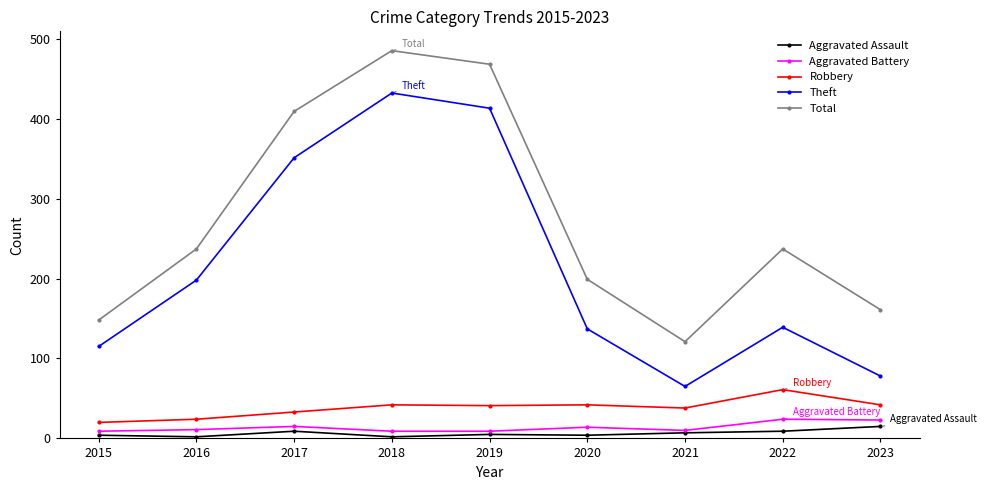

What is the greatest value displayed?

485